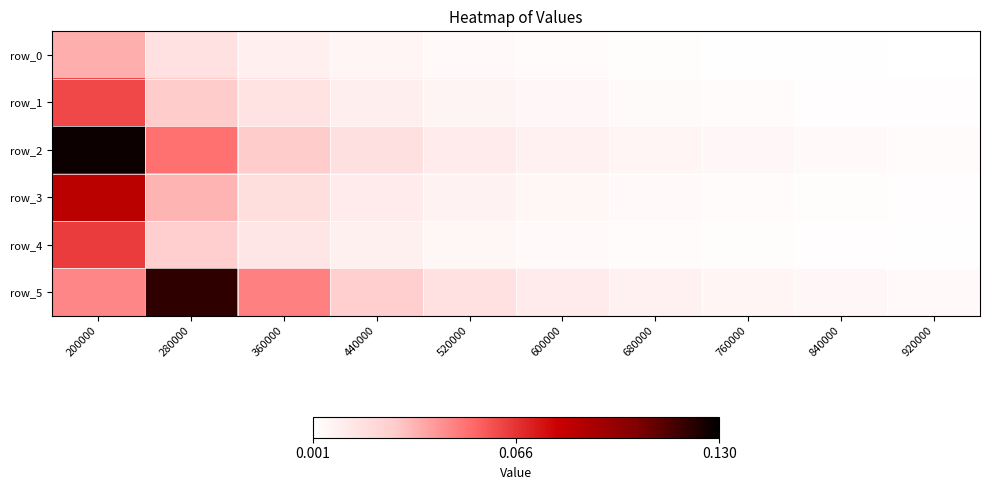

Which has a higher value, 200000 or 760000?

200000